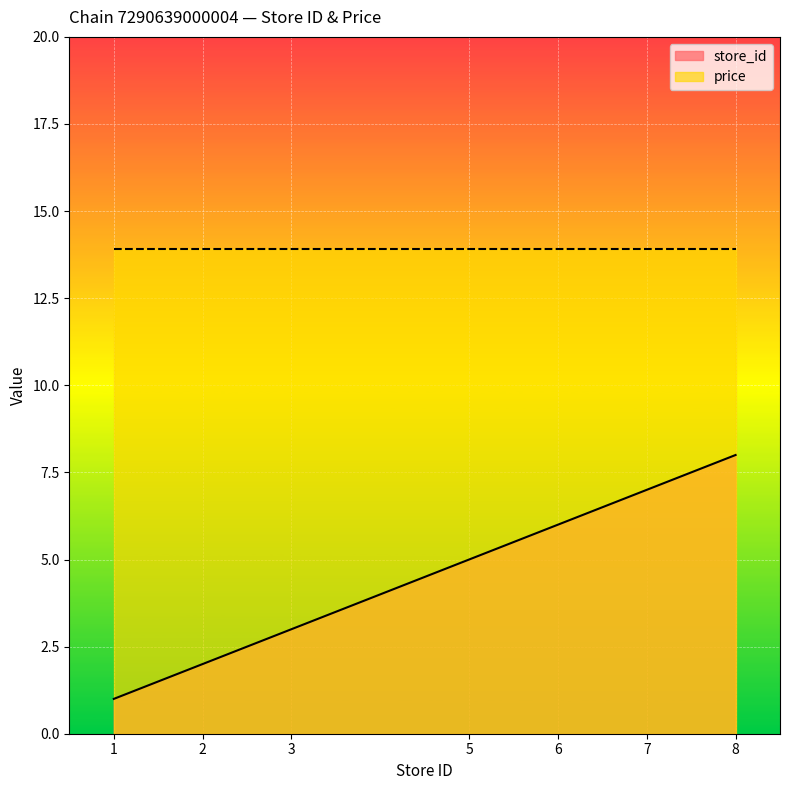

Does the chart display data point markers on the line(s)?

No